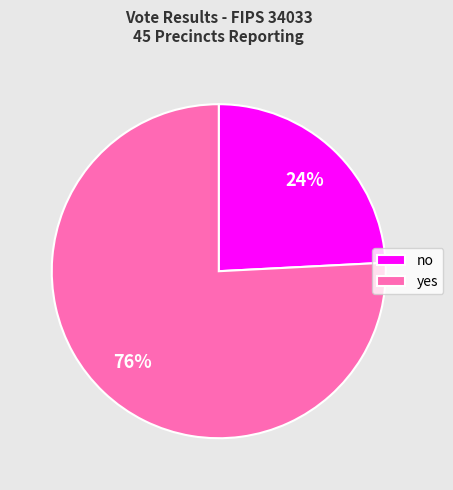

Rank the categories by value from lowest to highest.

no, yes